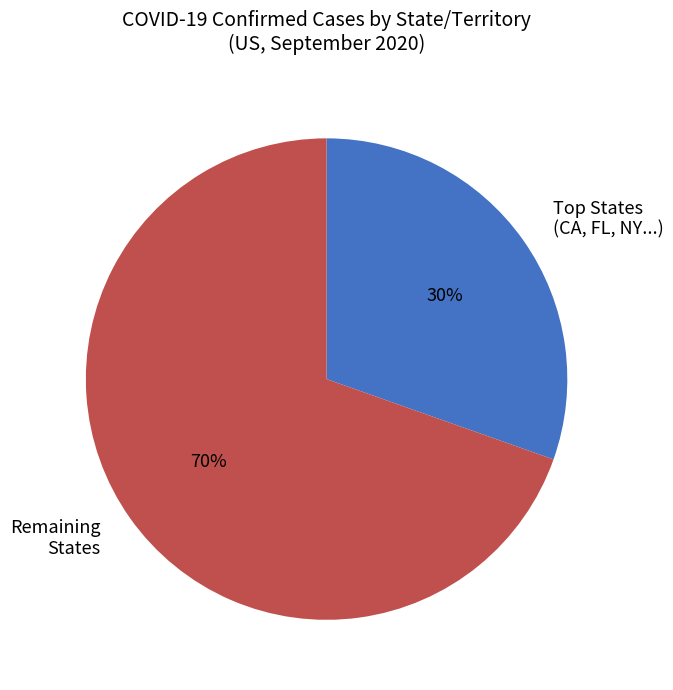

To the nearest percent, what portion does Remaining States represent?

70%